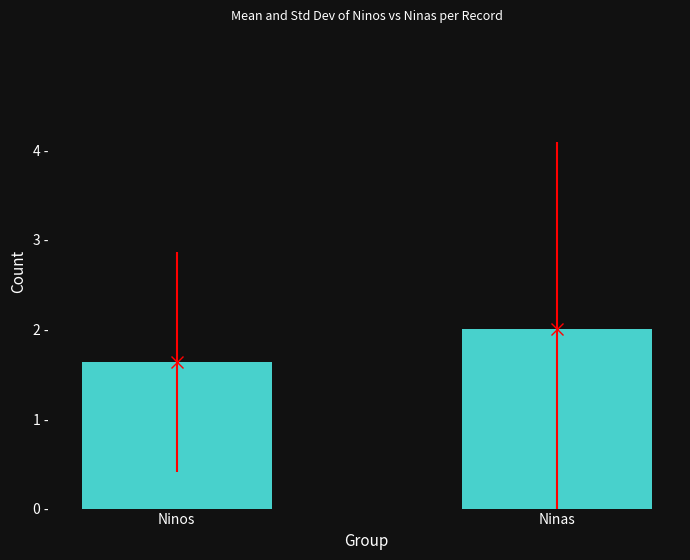

Does the chart contain any negative values?

No